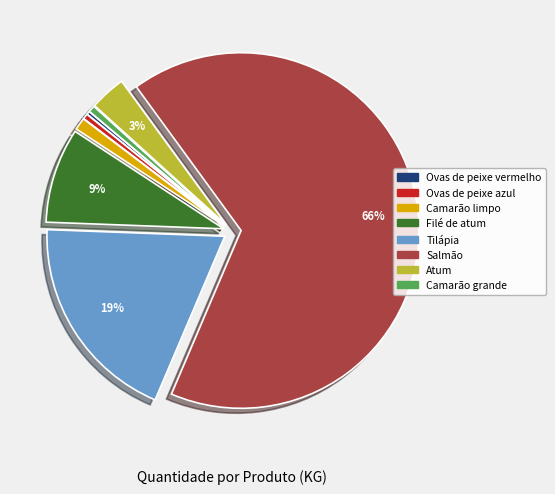

The Tilápia slice represents 32% of the pie. True or false?

False